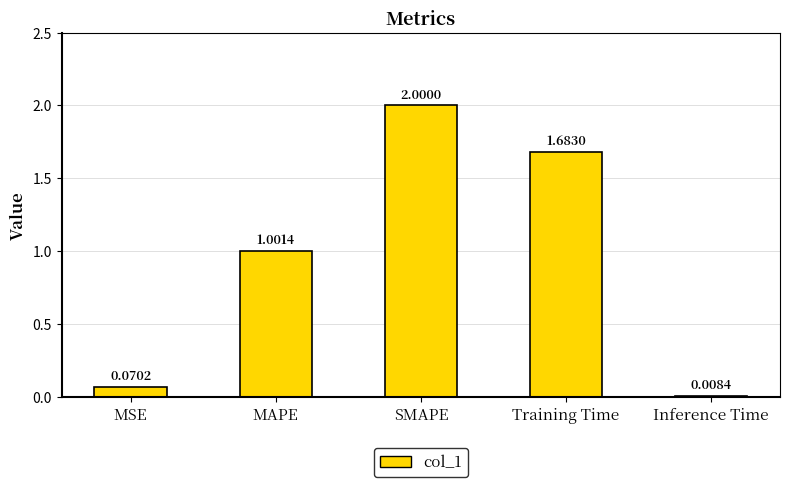

True or false: the data shows 0.4 at SMAPE.

False